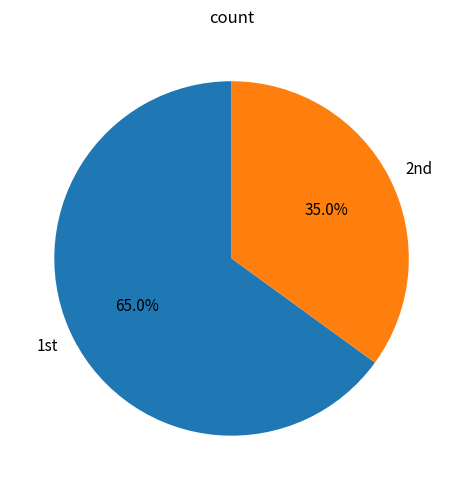

Count the number of slices in the pie.

2